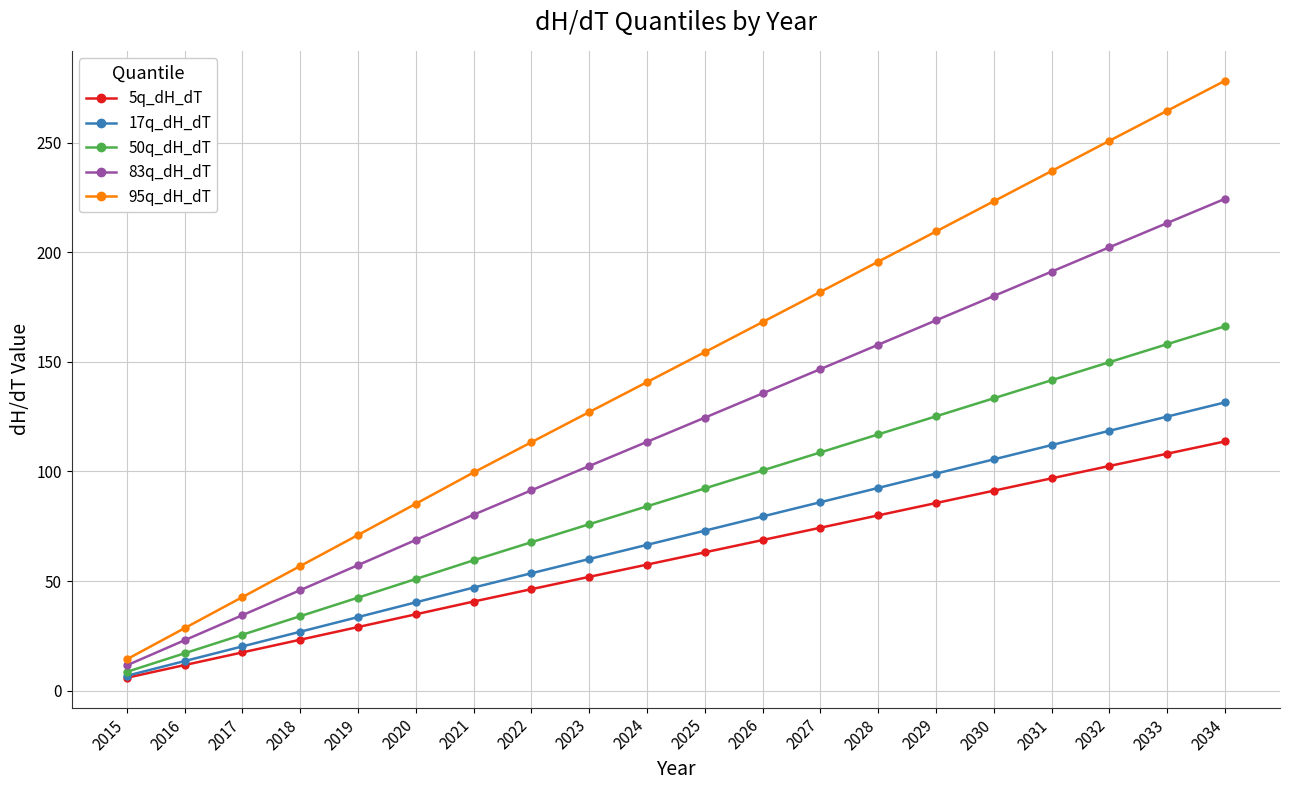

Reading right to left, what are all the values shown in this chart?

5q_dH_dT: 2034=113.7	2033=108.1	2032=102.5	2031=96.9	2030=91.2	2029=85.6	2028=80.0	2027=74.3	2026=68.7	2025=63.1	2024=57.5	2023=51.9	2022=46.3	2021=40.6	2020=34.8	2019=29.0	2018=23.2	2017=17.4	2016=11.6	2015=5.8
17q_dH_dT: 2034=131.6	2033=125.1	2032=118.6	2031=112.1	2030=105.5	2029=99.0	2028=92.5	2027=86.0	2026=79.5	2025=73.0	2024=66.5	2023=60.0	2022=53.5	2021=47.0	2020=40.3	2019=33.5	2018=26.8	2017=20.1	2016=13.4	2015=6.7
50q_dH_dT: 2034=166.3	2033=158.1	2032=149.9	2031=141.7	2030=133.4	2029=125.2	2028=117.0	2027=108.7	2026=100.5	2025=92.3	2024=84.1	2023=75.9	2022=67.7	2021=59.4	2020=50.9	2019=42.4	2018=33.9	2017=25.5	2016=17.0	2015=8.5
83q_dH_dT: 2034=224.5	2033=213.5	2032=202.4	2031=191.3	2030=180.1	2029=169.0	2028=157.9	2027=146.8	2026=135.7	2025=124.6	2024=113.5	2023=102.5	2022=91.4	2021=80.3	2020=68.7	2019=57.2	2018=45.8	2017=34.4	2016=22.9	2015=11.5
95q_dH_dT: 2034=278.4	2033=264.7	2032=251.0	2031=237.2	2030=223.4	2029=209.6	2028=195.8	2027=182.0	2026=168.2	2025=154.5	2024=140.8	2023=127.1	2022=113.4	2021=99.6	2020=85.2	2019=71.0	2018=56.8	2017=42.6	2016=28.4	2015=14.2